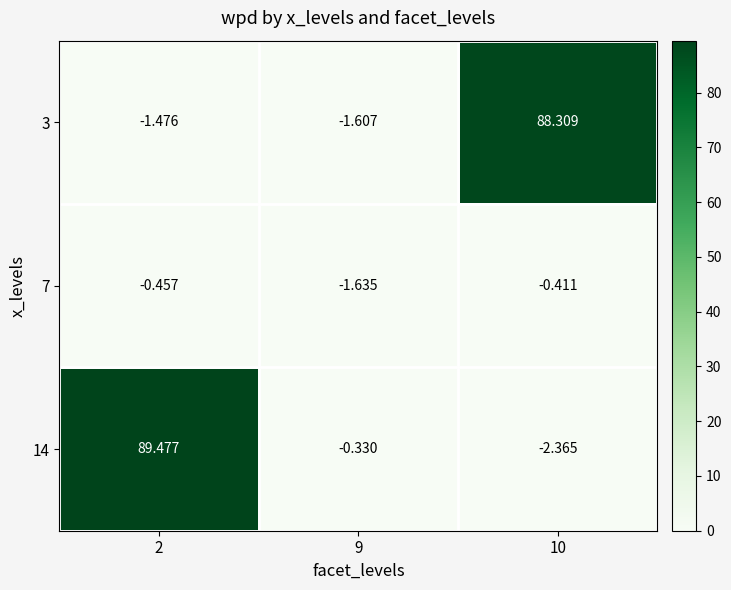

List the series in order of their peak value, highest first.

14, 3, 7